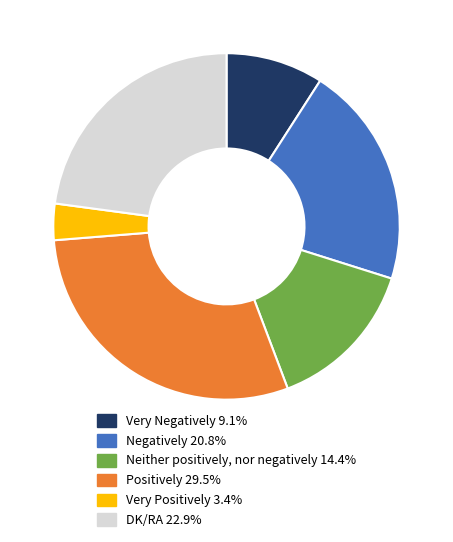

Which slice is the largest?

Positively